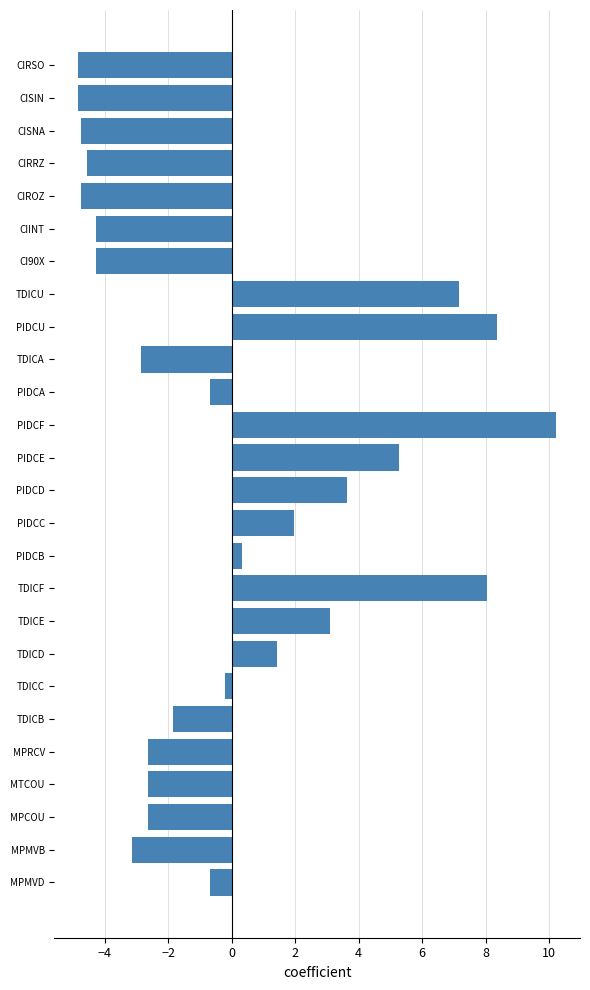

What is the difference between the second highest and minimum values?

13.2